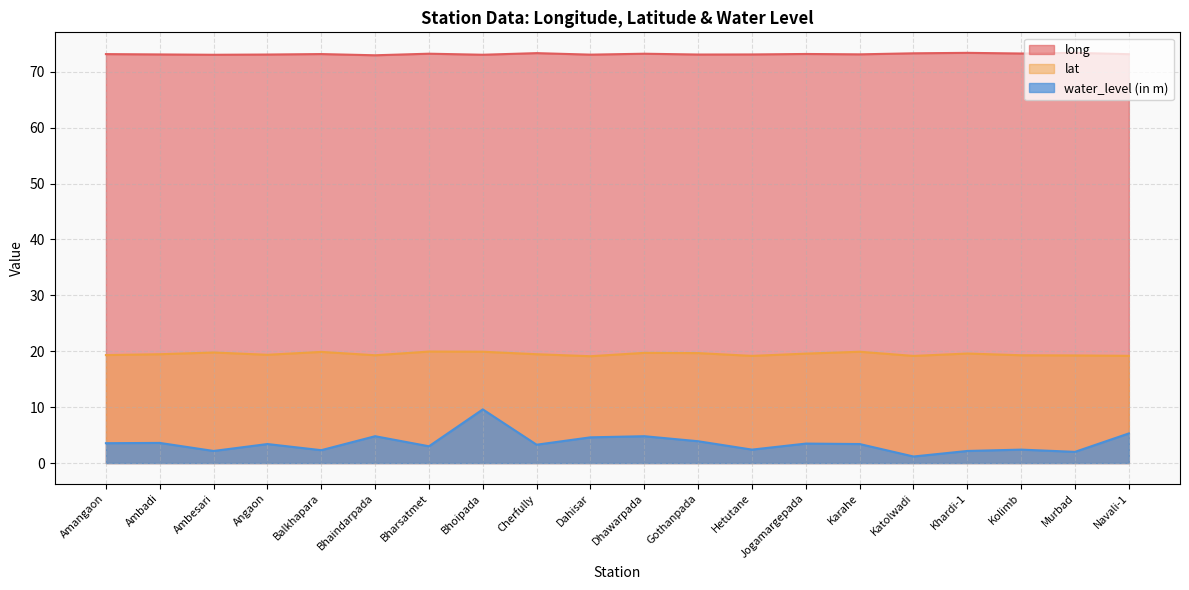

How many interior local valleys does the long series have?

7